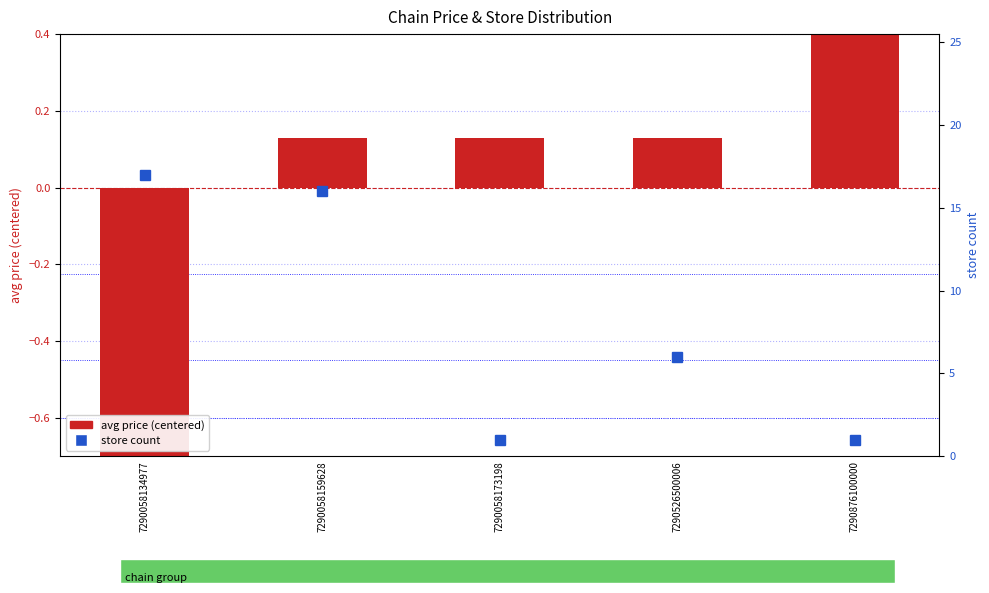

At 7290526500006, list the series in order from largest to smallest.

store count, avg price (centered)